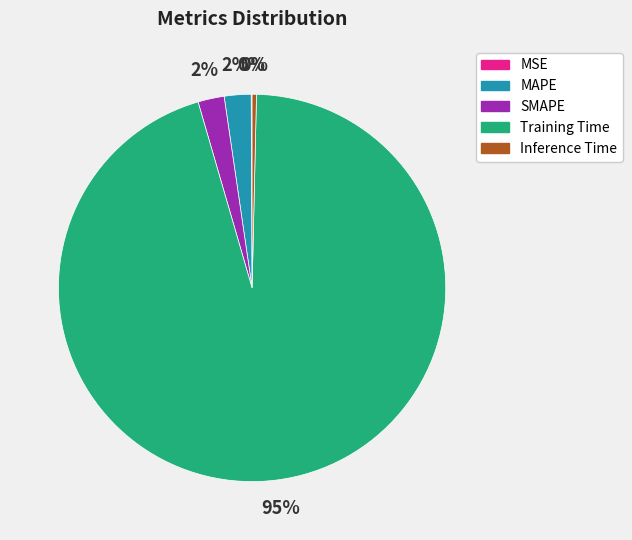

The MAPE slice represents 2% of the pie. True or false?

True